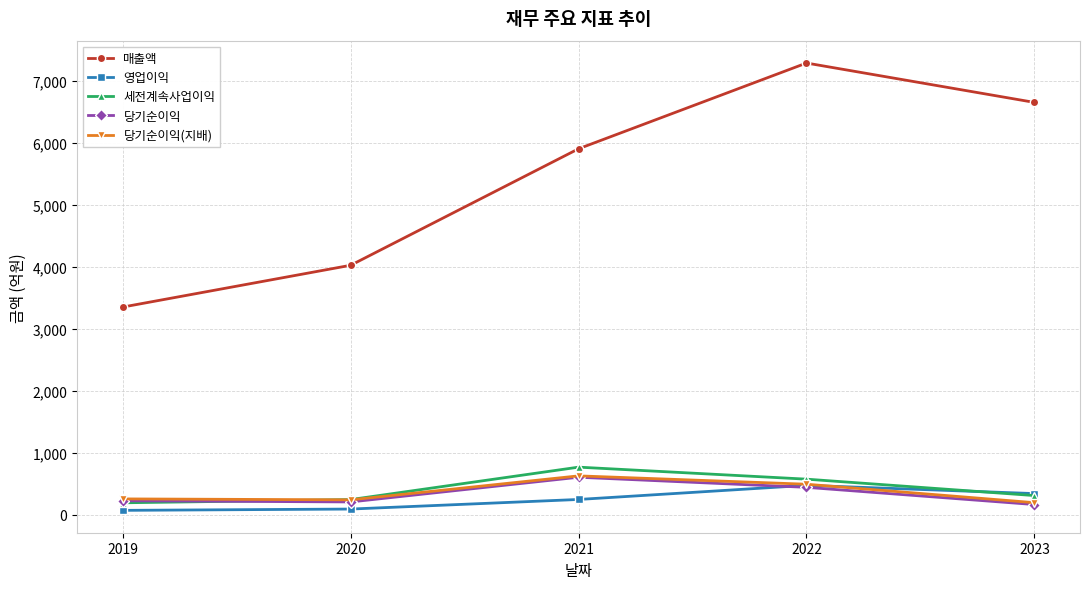

Which series has the largest total across all categories?

매출액